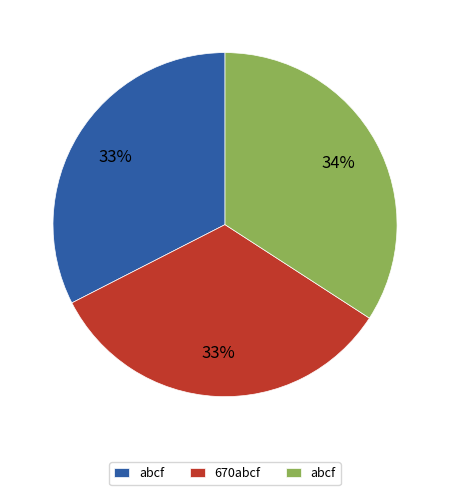

How many slices are in this pie chart?

3